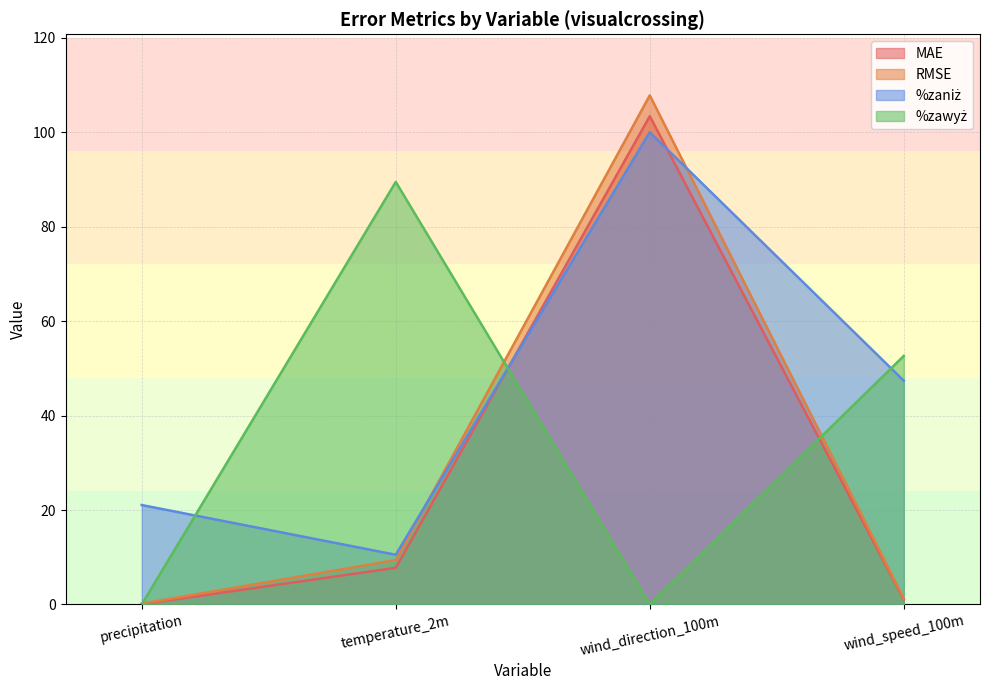

True or false: MAE and RMSE intersect in this chart.

False